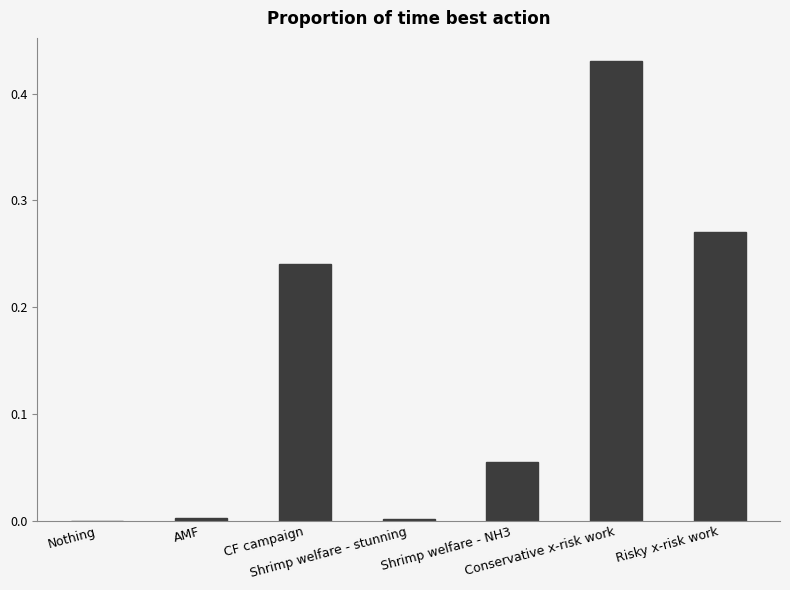

Does the chart contain stacked bars?

No